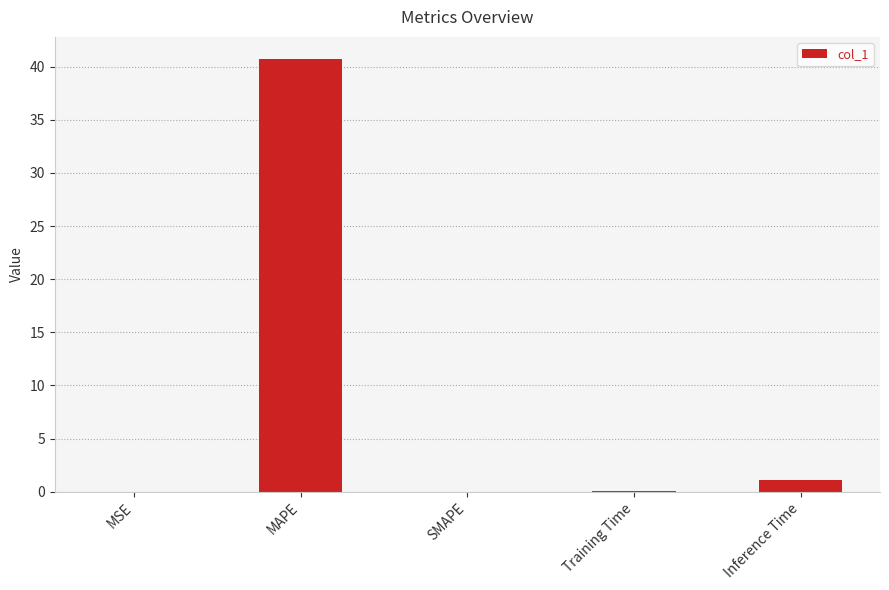

What is the change in value from SMAPE to Inference Time?

+1.1